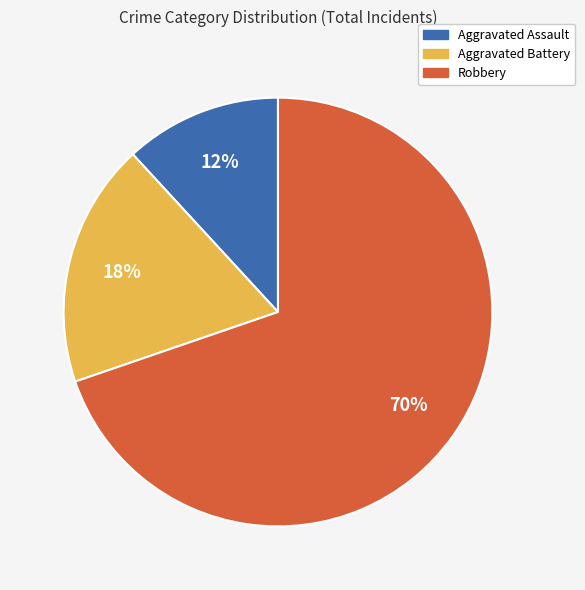

To the nearest percent, what portion does Aggravated Battery represent?

18%